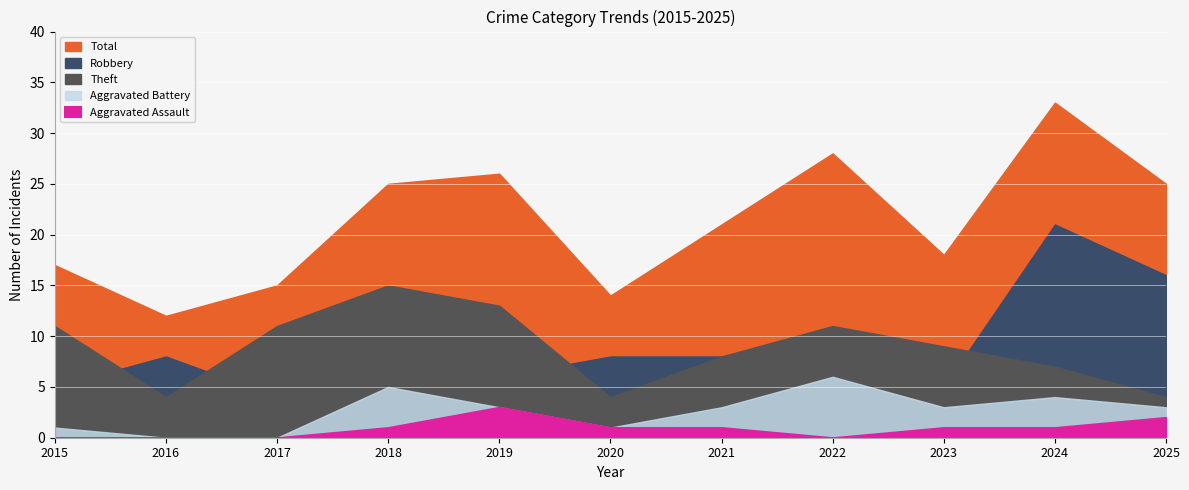

How many series are shown in this chart?

5